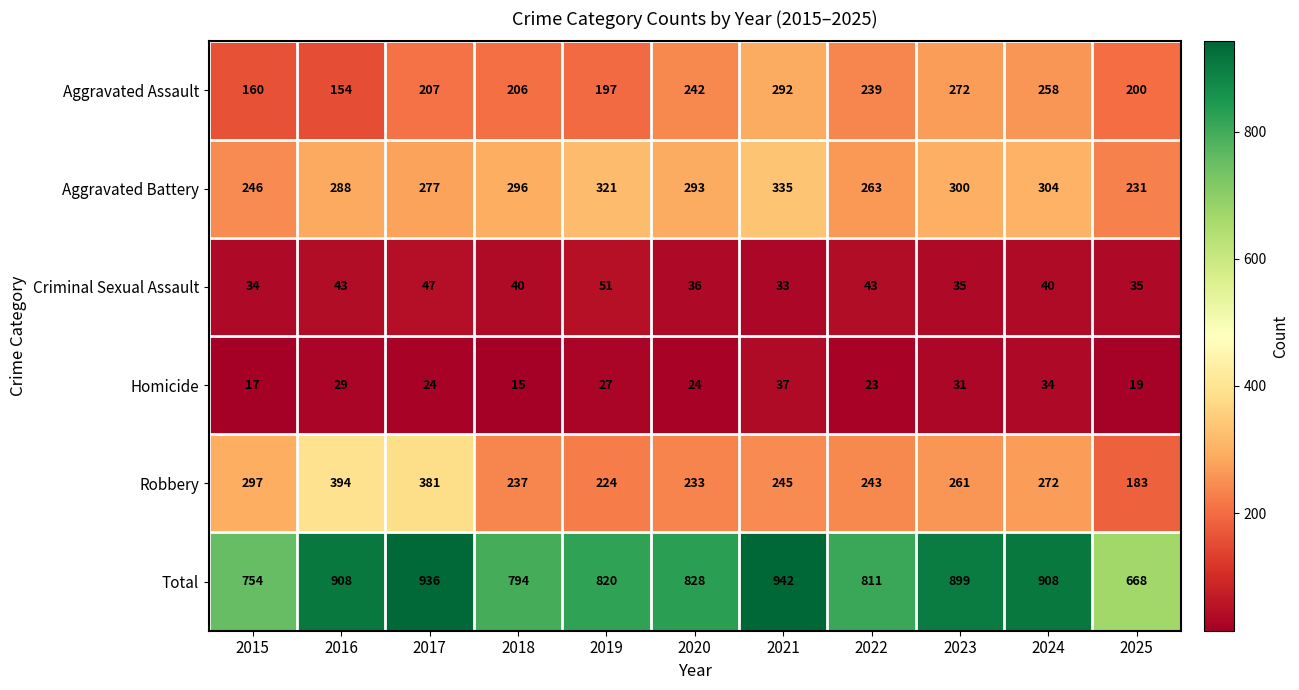

Which label corresponds to the largest value in the chart?

2021